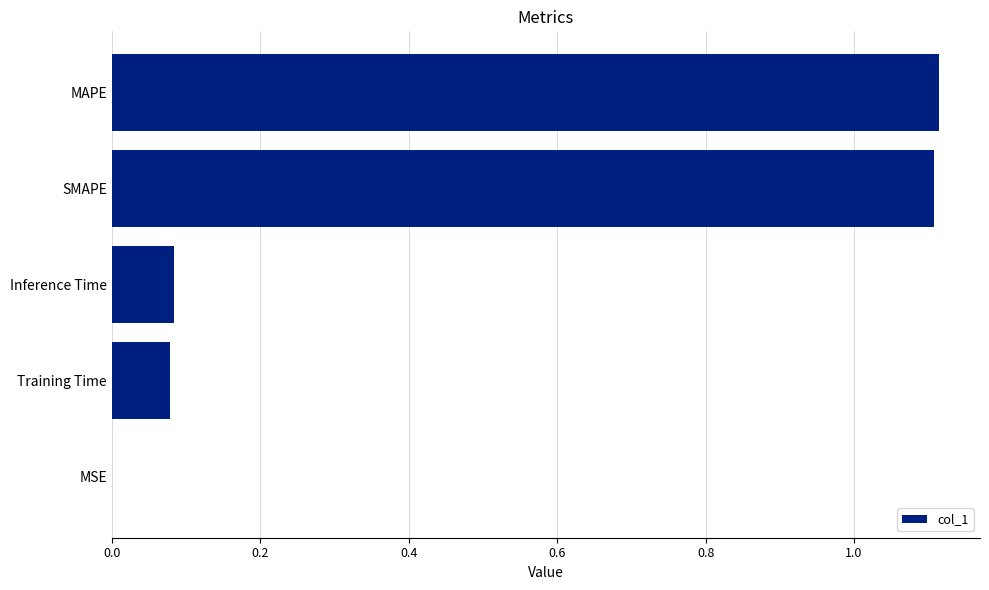

What is the sum of all values?

2.4